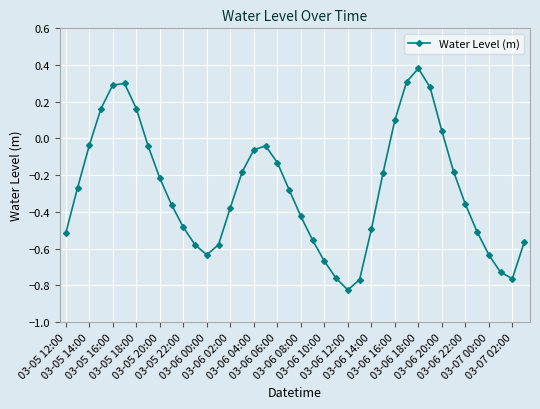

How many points are higher than both their immediate neighbors (excluding endpoints)?

3